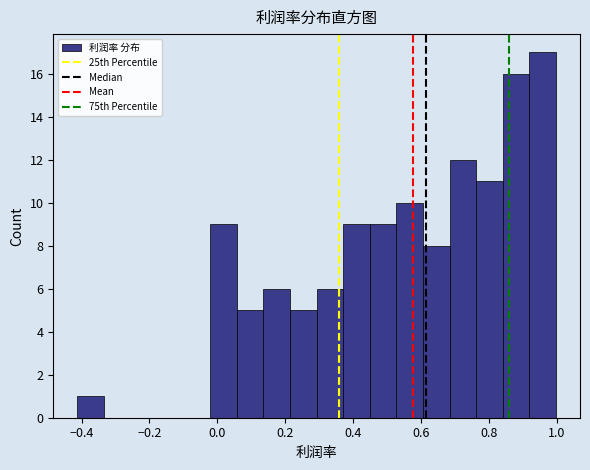

Read against the x-axis, roughly where is the centre of the tallest bar?

0.96